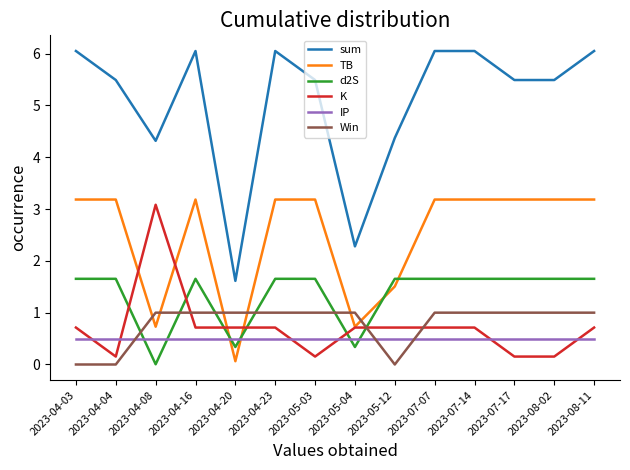

Which series has the largest range (max minus min)?

sum